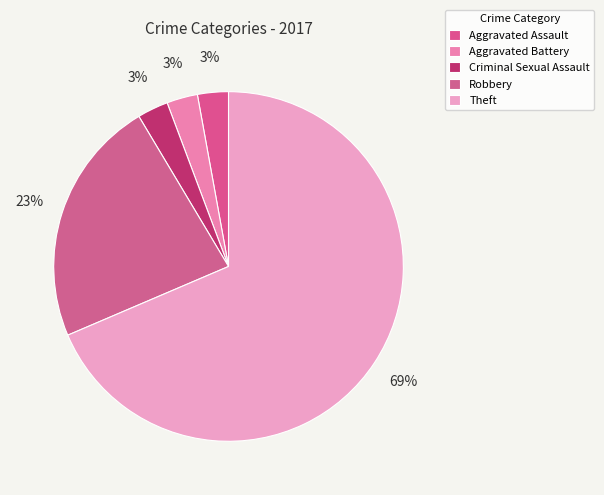

Between Theft and Criminal Sexual Assault, which is larger?

Theft